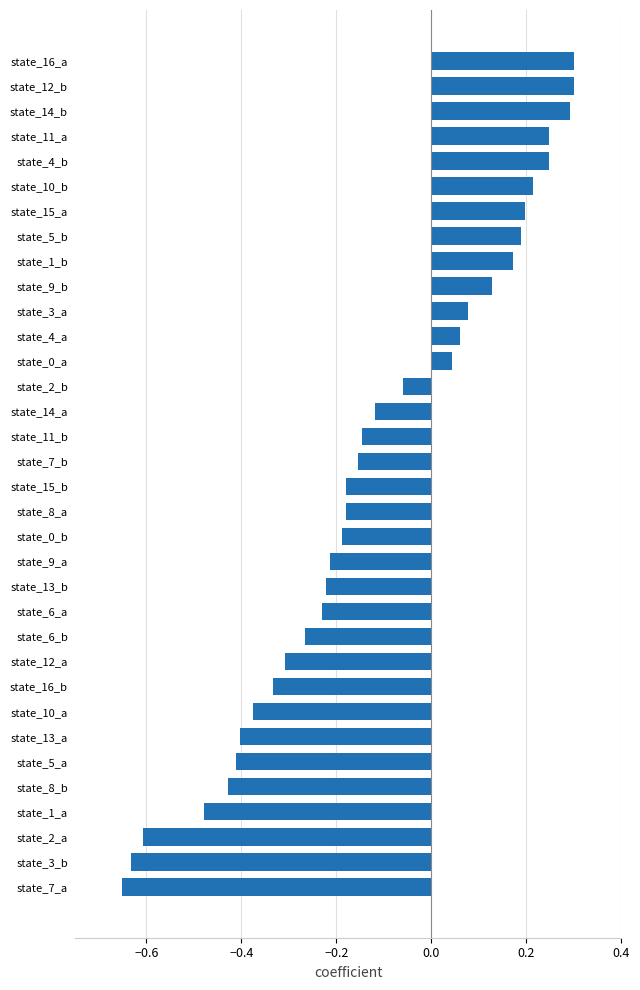

What is the difference between the maximum and second lowest values?

0.9